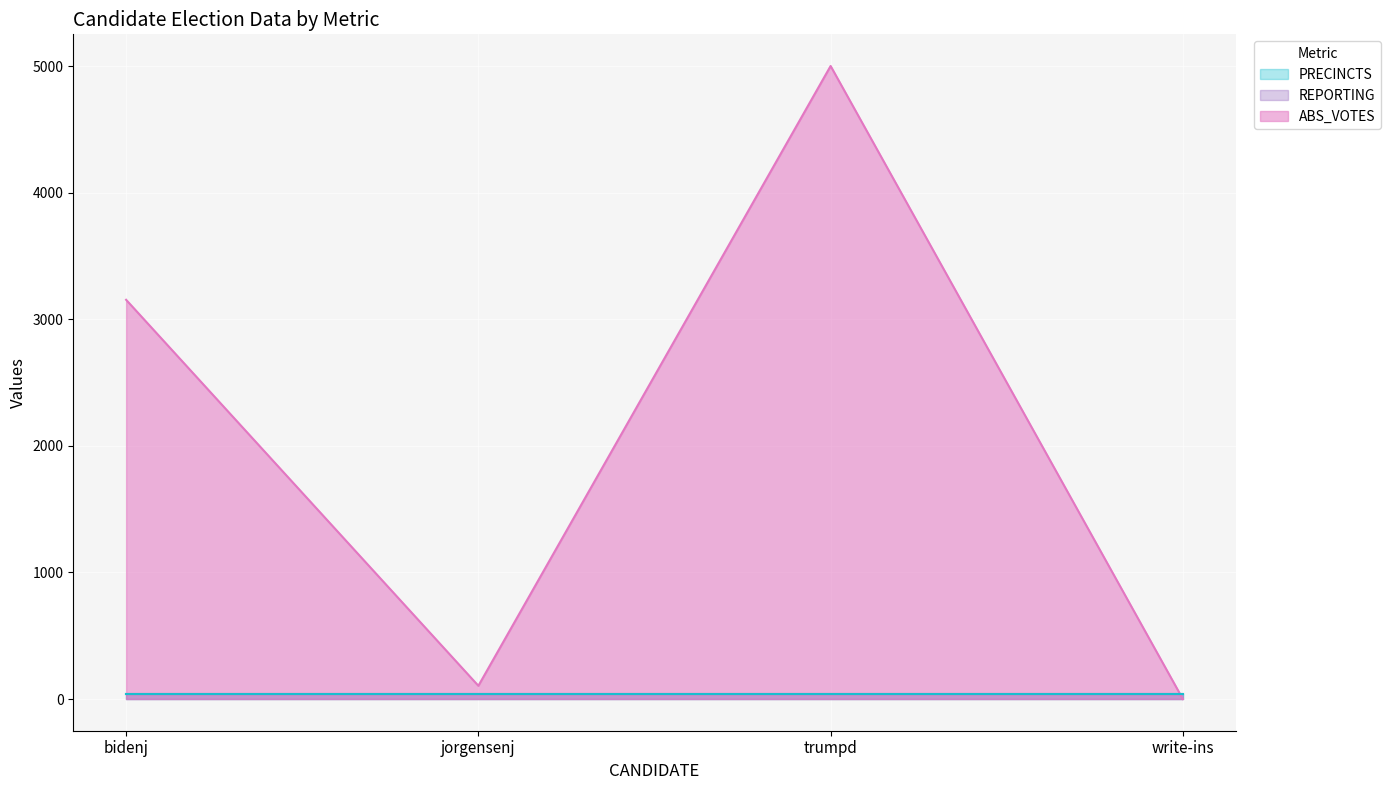

How many times do REPORTING_line and ABS_VOTES_line cross each other?

1